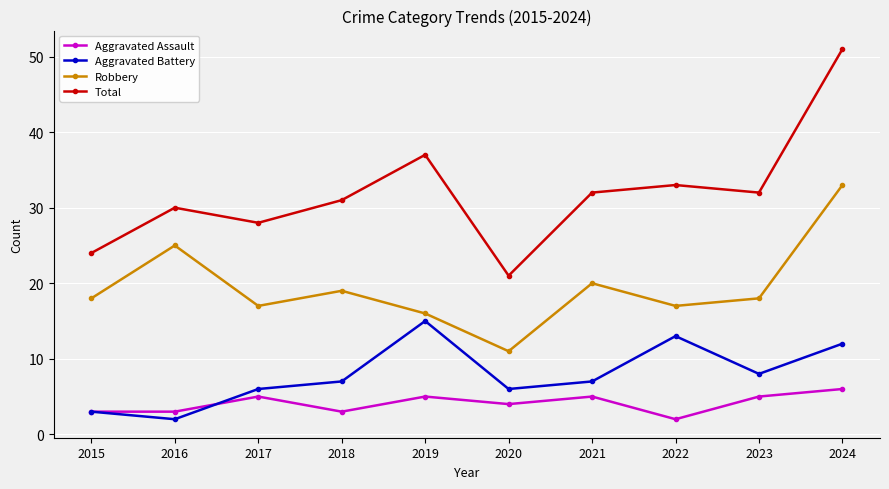

What is the value of the Robbery point at the 10th from the left?

33